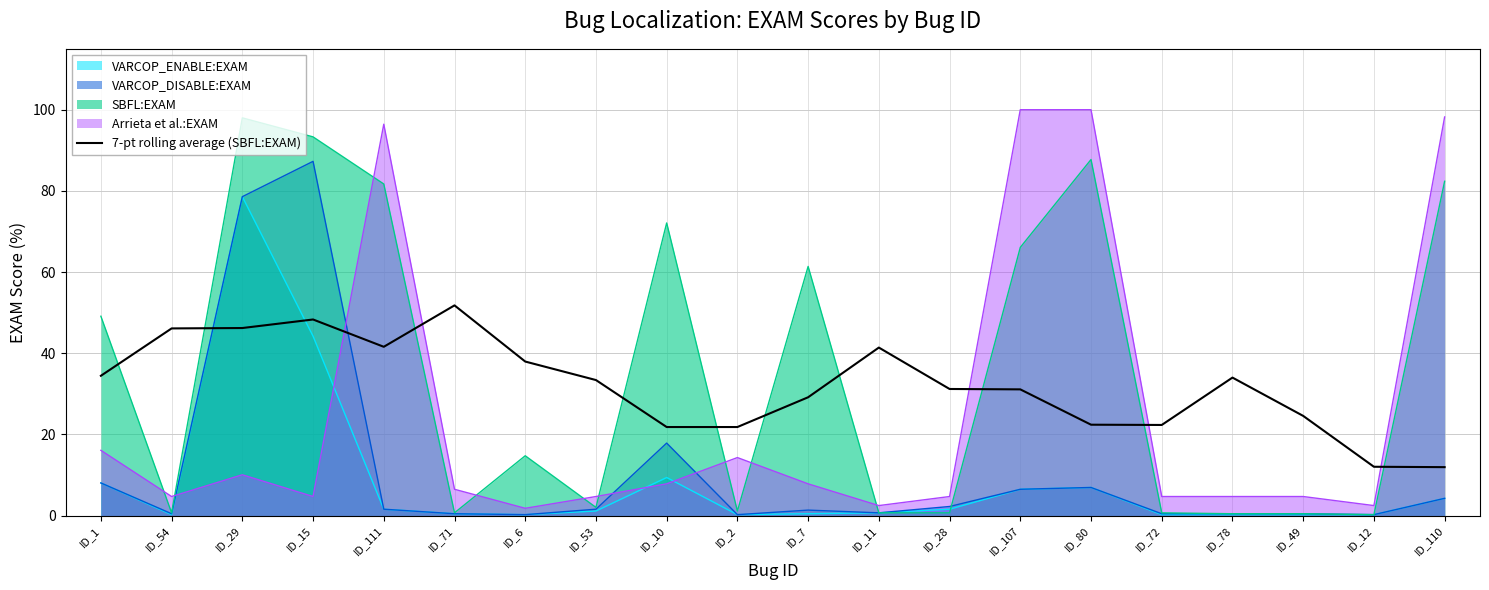

Where is the first local maximum?

ID_15